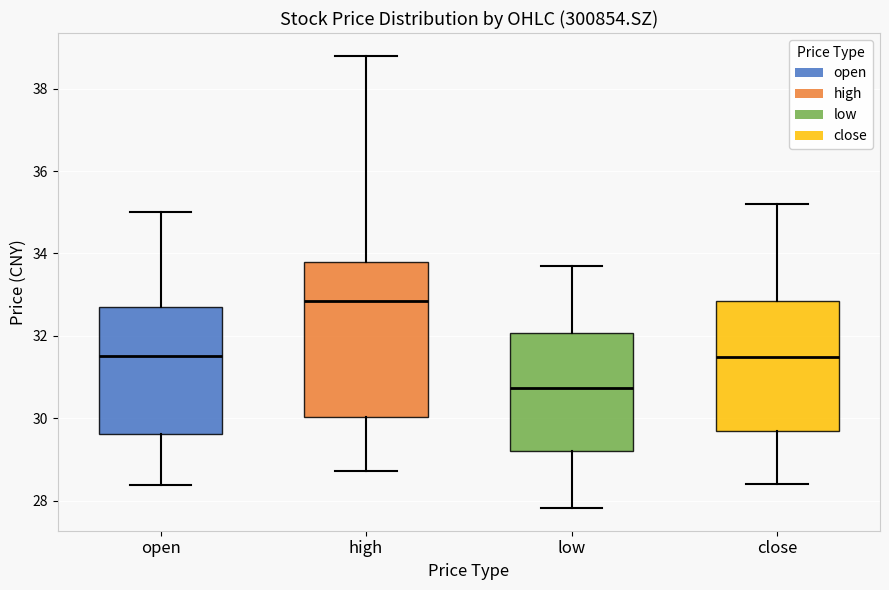

Which box has the highest median line?

high